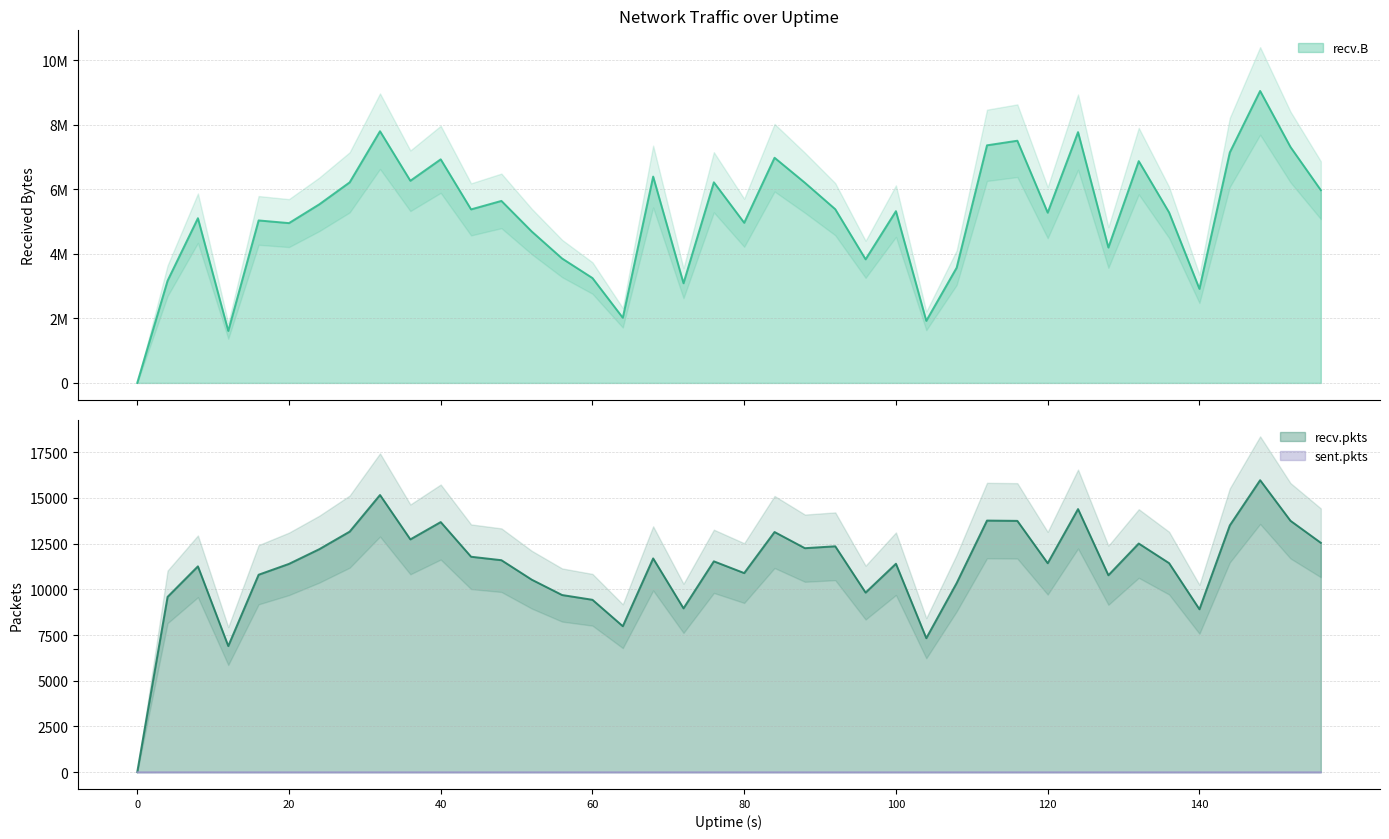

What is the spread (max minus min) of values at 140?

2914703